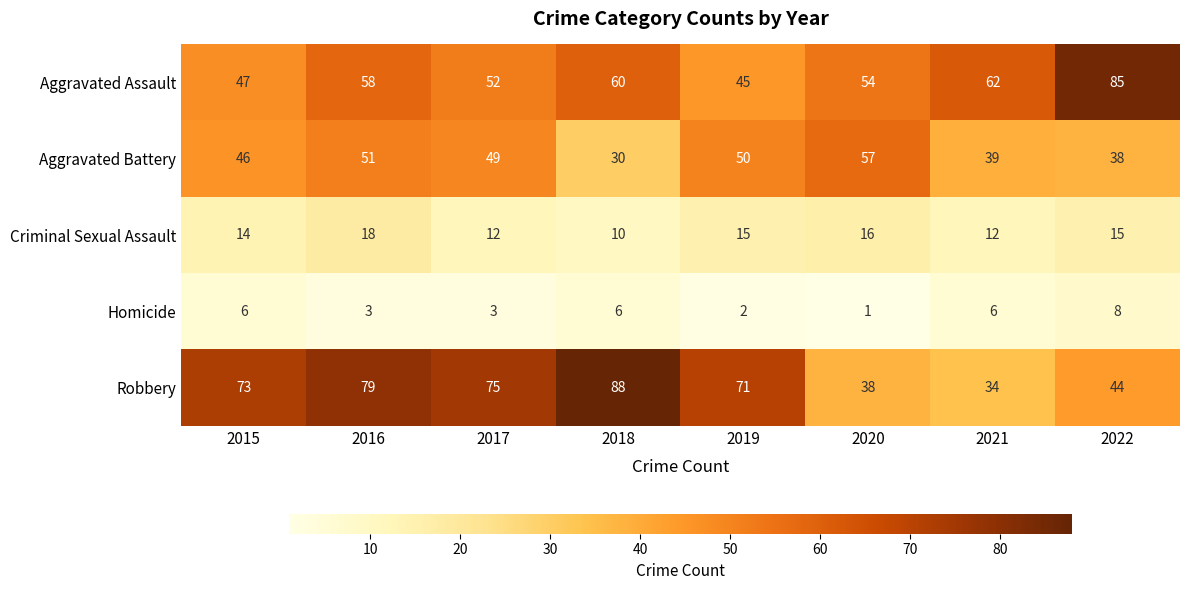

At 2018, list the series in order from smallest to largest.

Homicide, Criminal Sexual Assault, Aggravated Battery, Aggravated Assault, Robbery